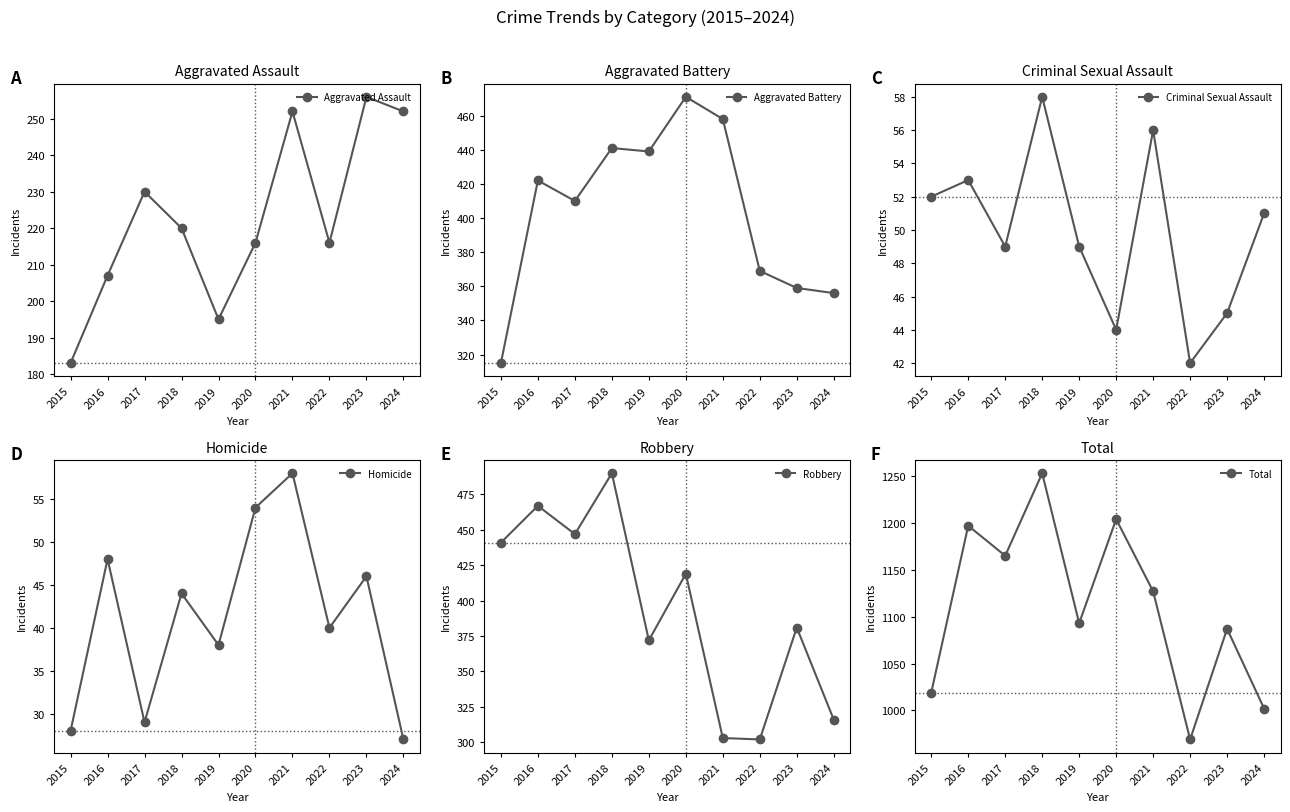

Reading right to left, what are all the values shown in this chart?

Aggravated Assault: 2024=252	2023=256	2022=216	2021=252	2020=216	2019=195	2018=220	2017=230	2016=207	2015=183
Aggravated Battery: 2024=356	2023=359	2022=369	2021=458	2020=471	2019=439	2018=441	2017=410	2016=422	2015=315
Criminal Sexual Assault: 2024=51	2023=45	2022=42	2021=56	2020=44	2019=49	2018=58	2017=49	2016=53	2015=52
Homicide: 2024=27	2023=46	2022=40	2021=58	2020=54	2019=38	2018=44	2017=29	2016=48	2015=28
Robbery: 2024=316	2023=381	2022=302	2021=303	2020=419	2019=372	2018=490	2017=447	2016=467	2015=441
Total: 2024=1002	2023=1087	2022=969	2021=1127	2020=1204	2019=1093	2018=1253	2017=1165	2016=1197	2015=1019